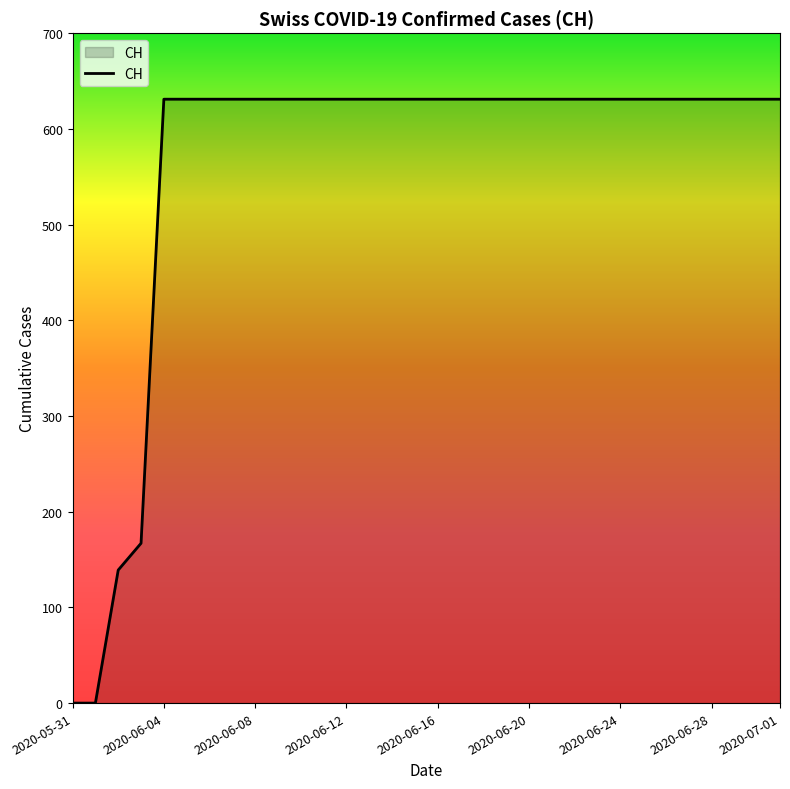

What is the difference between the maximum and minimum values?

631